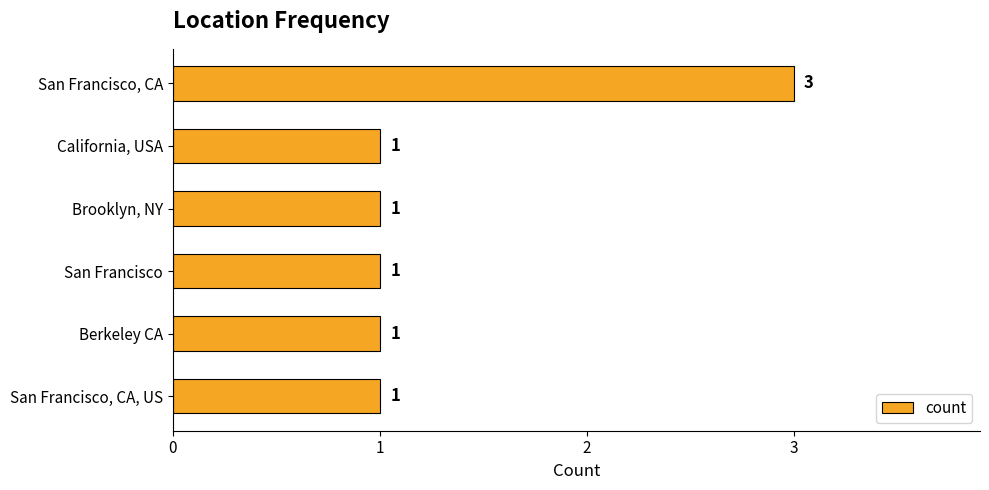

Approximately how many times larger is the value at Berkeley CA compared to California, USA?

1.0